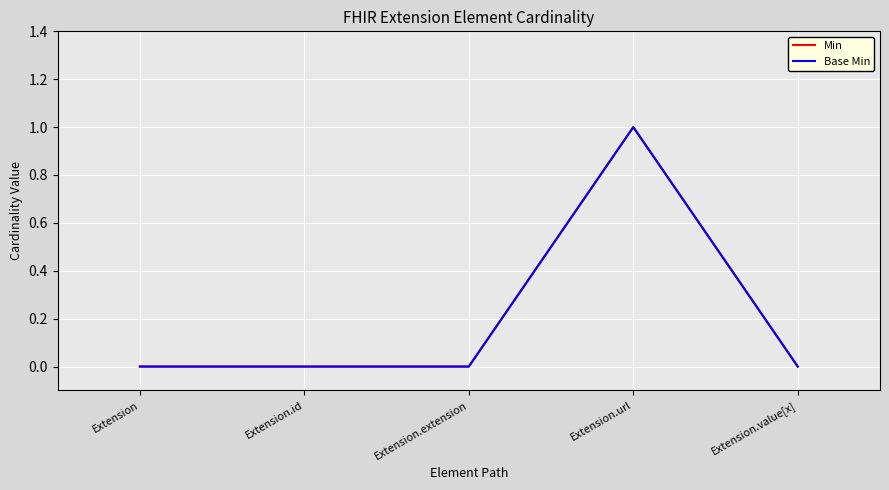

Is this an area chart (filled region under the line)?

No